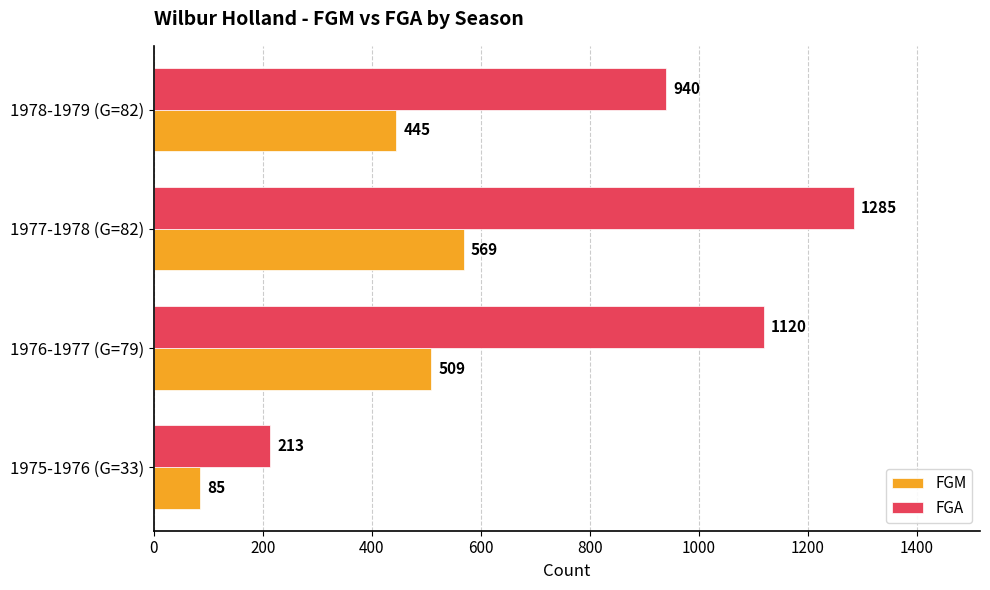

Which label corresponds to the largest value in the chart?

1977-1978 (G=82)